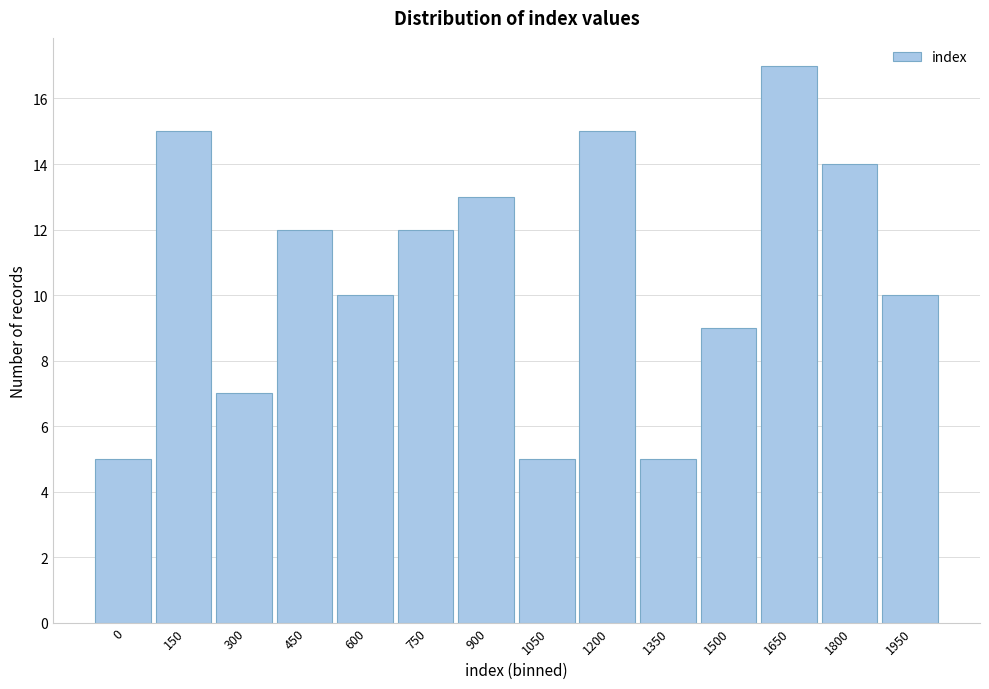

Reading right to left, what are all the values shown in this chart?

10	14	17	9	5	15	5	13	12	10	12	7	15	5